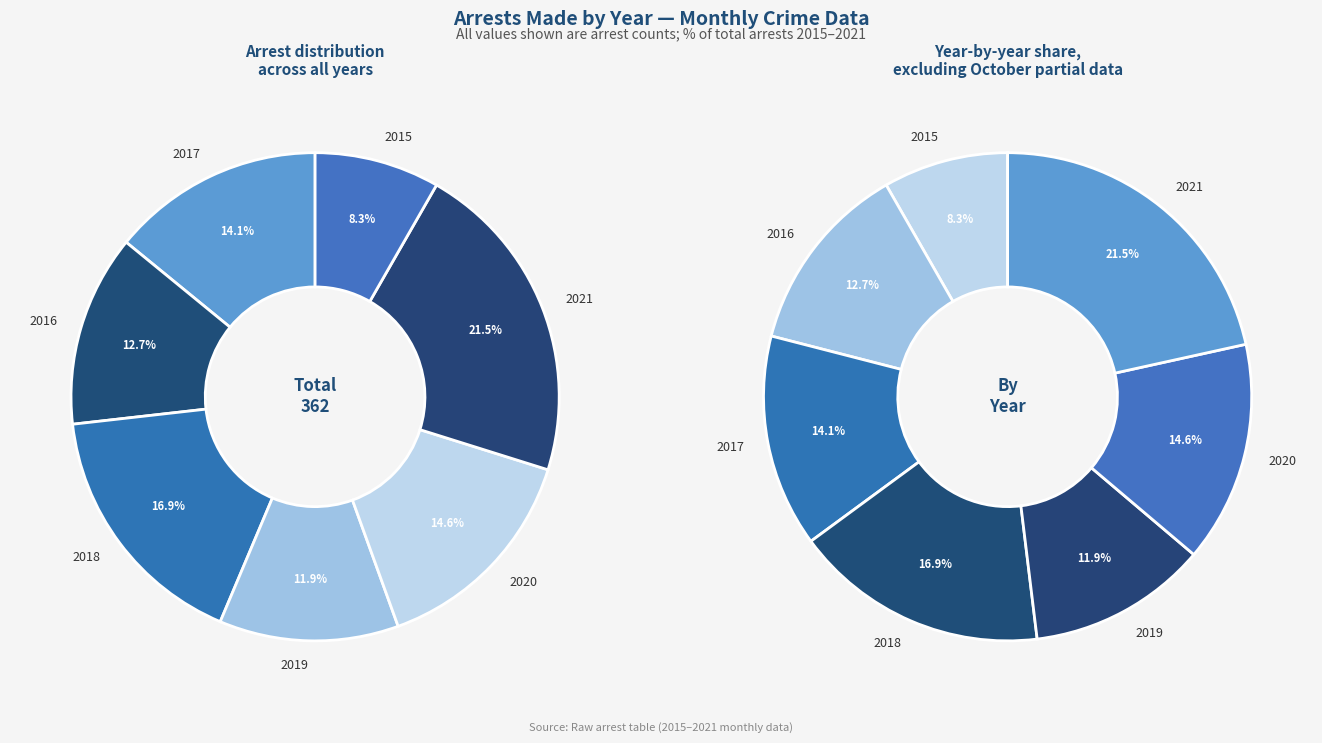

To the nearest percent, what is the difference between the 2019 and 2017 slice percentages?

2%